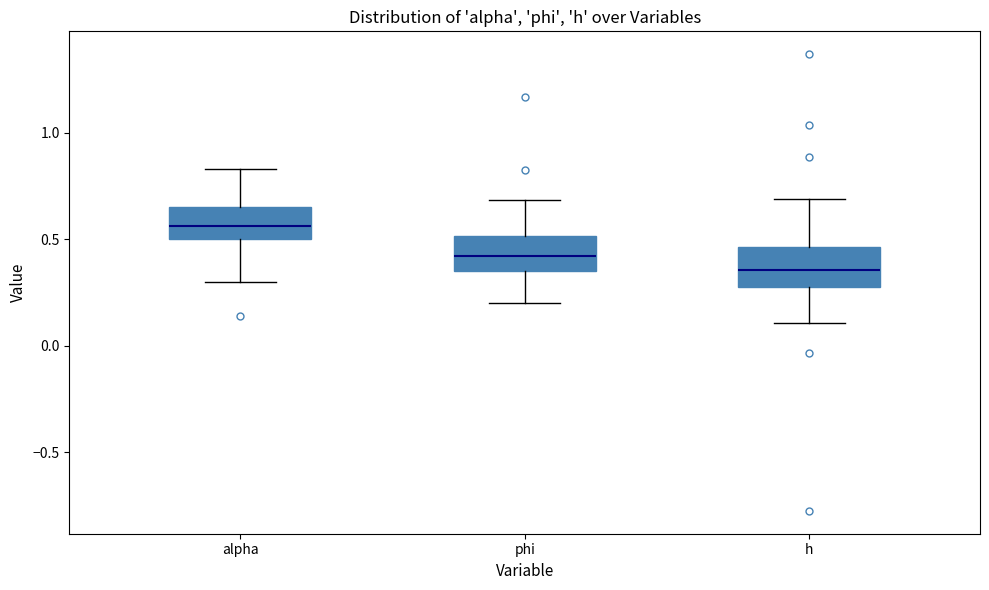

Reading left to right, transcribe this box plot: for each box, give where its median line is, the range the box spans, and where its two whiskers end, as read against the y-axis. The values are not printed on the chart, so give them approximately, as read against the axis.

alpha: median 0.55, box 0.50 to 0.65, whiskers 0.30 to 0.85
phi: median 0.40, box 0.35 to 0.50, whiskers 0.20 to 0.70
h: median 0.35, box 0.30 to 0.45, whiskers 0.10 to 0.70